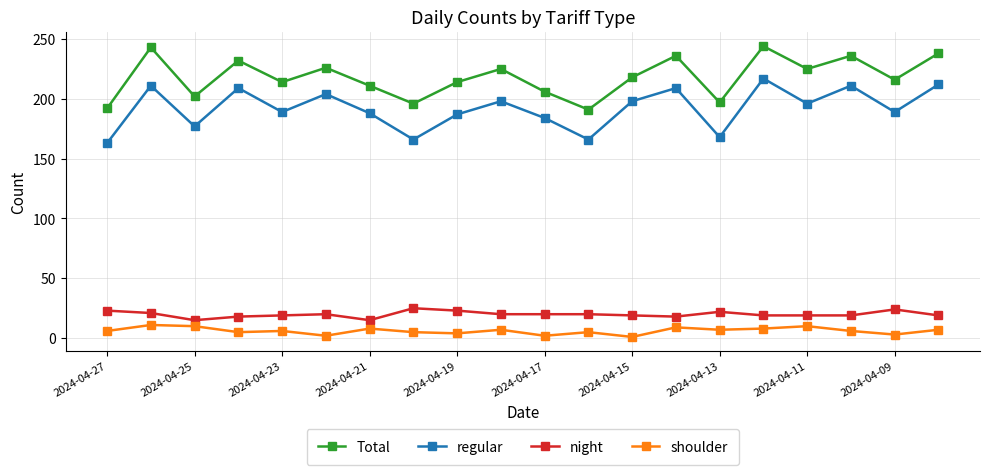

What is the maximum value for night?

25